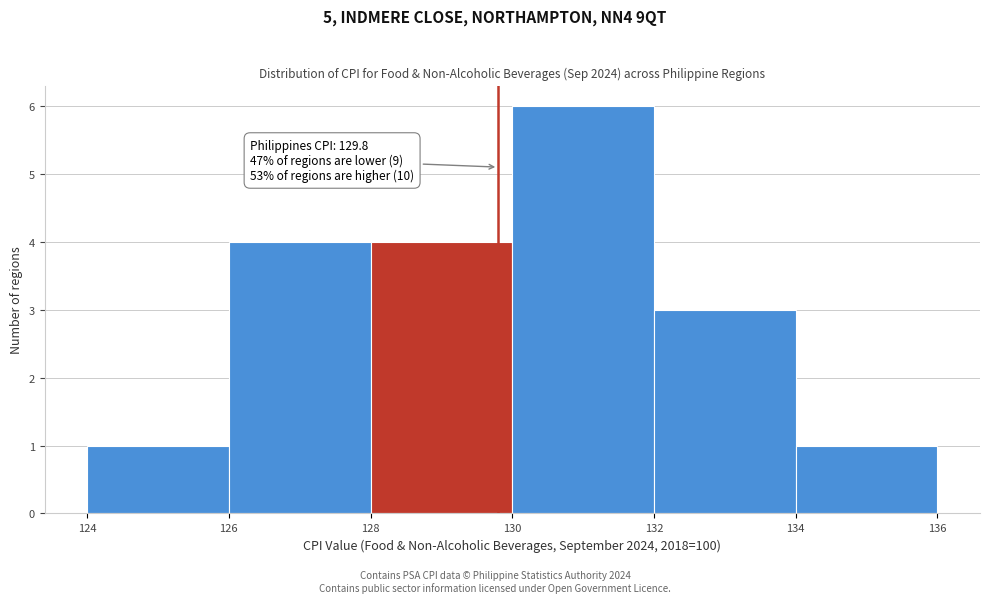

Over which range of the x-axis is the bar tallest?

130 to 132